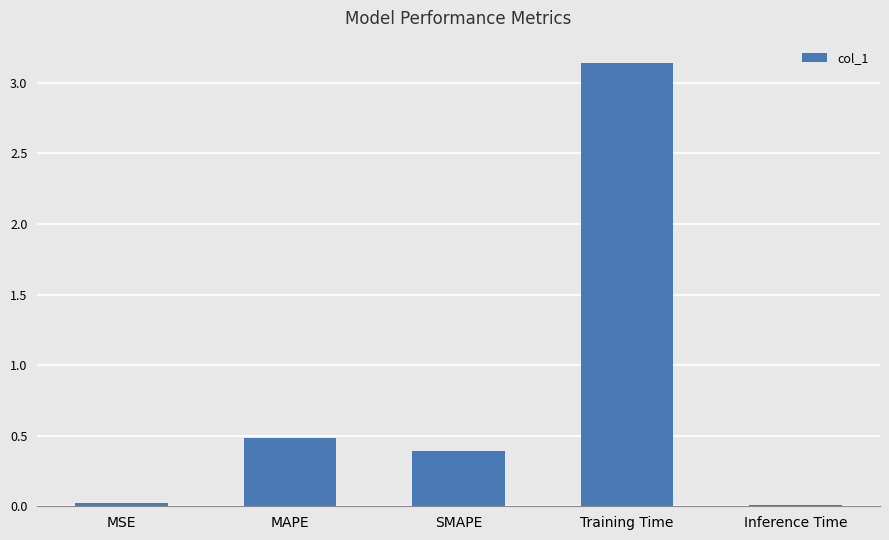

Is it true that the value at MAPE is 0.8?

False